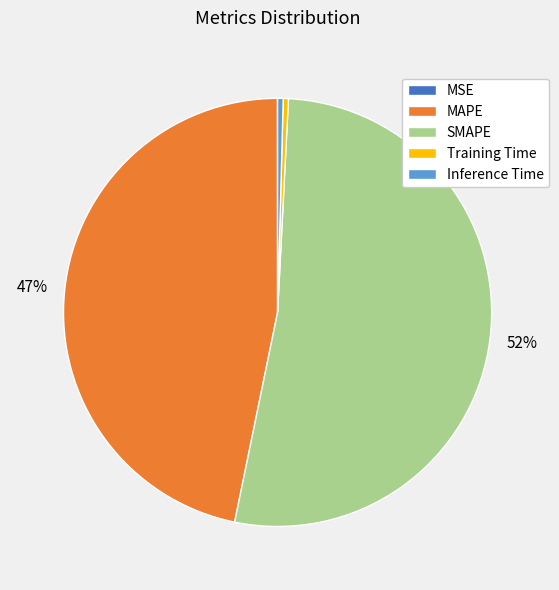

Is it true that Training Time is 0% of the pie?

True